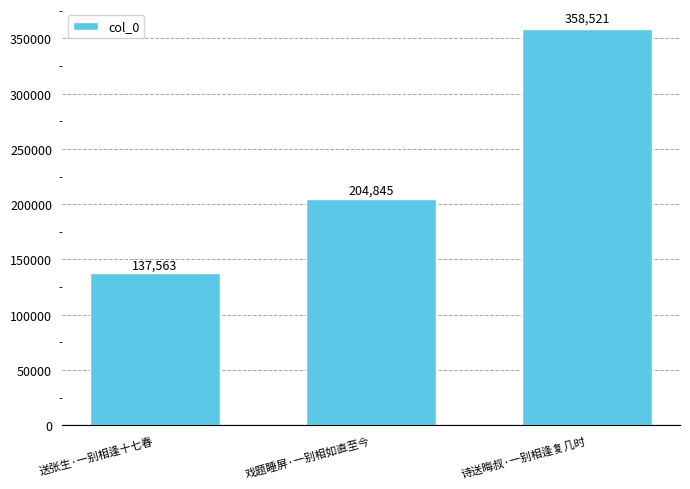

What is the change in value from 戏题睡屏·一别相如直至今 to 诗送晦叔·一别相逢复几时?

+153676